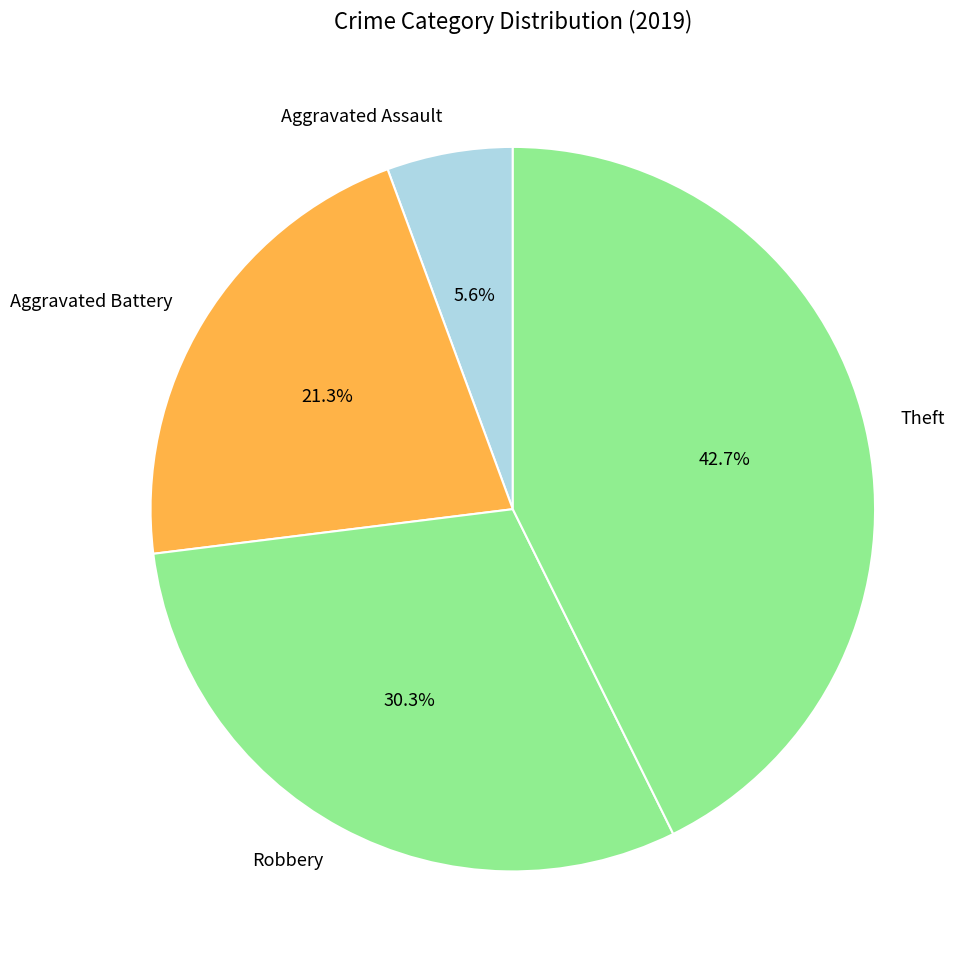

Count the number of slices in the pie.

4